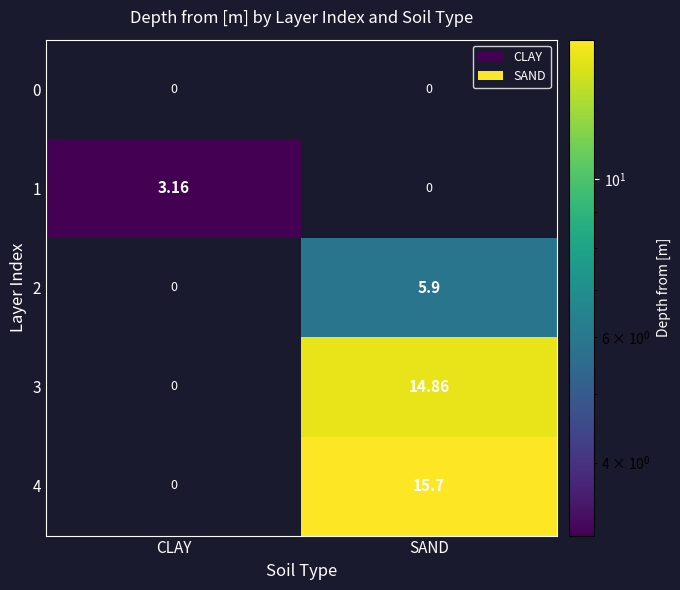

Is the value of 3 at SAND greater than the value of 2 at SAND?

Yes